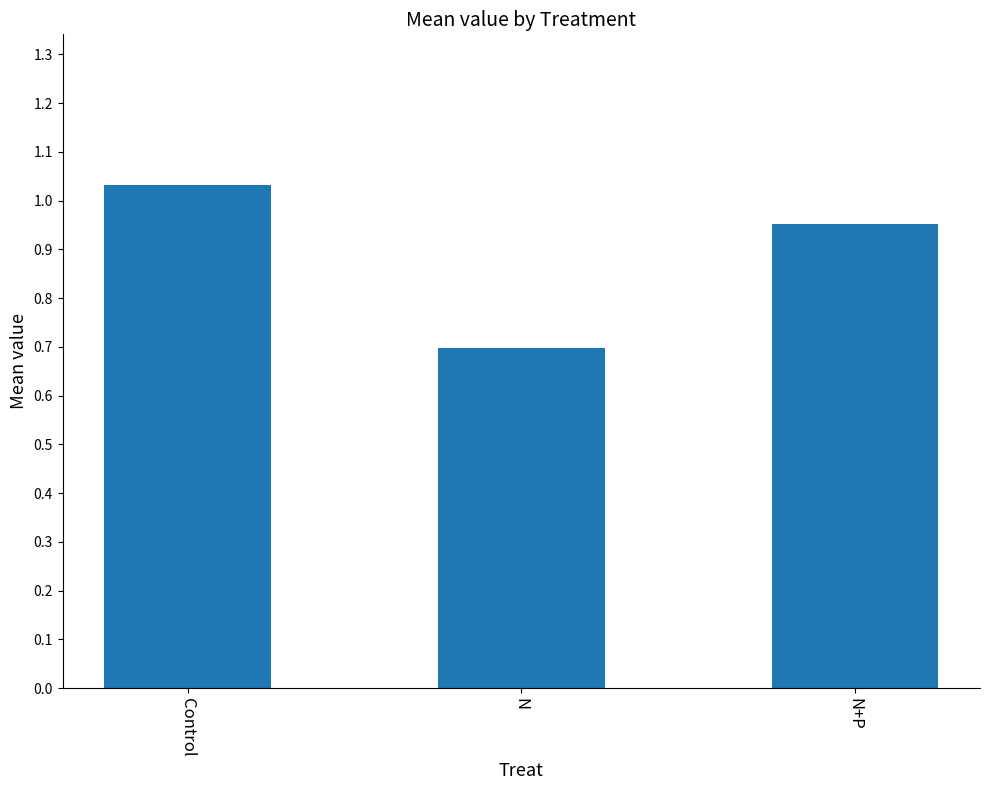

Does the chart contain any negative values?

No